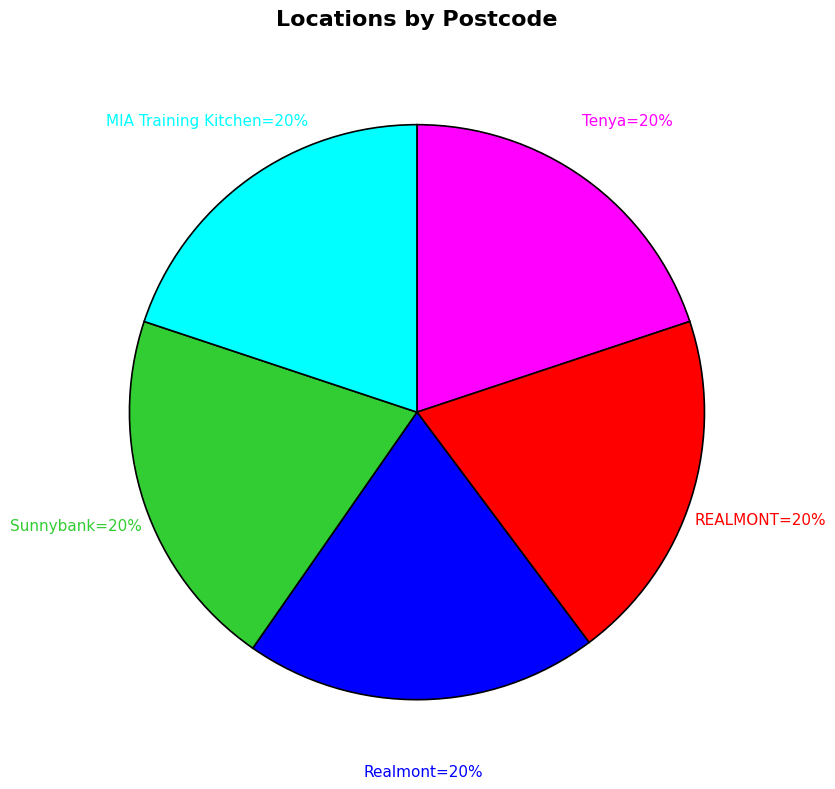

What percentage is the MIA Training Kitchen=20% slice, to the nearest percent?

20%